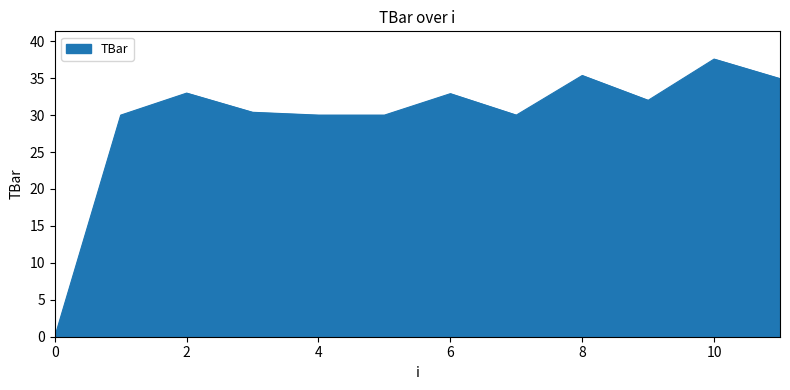

What is the difference between the maximum and minimum values?

37.6